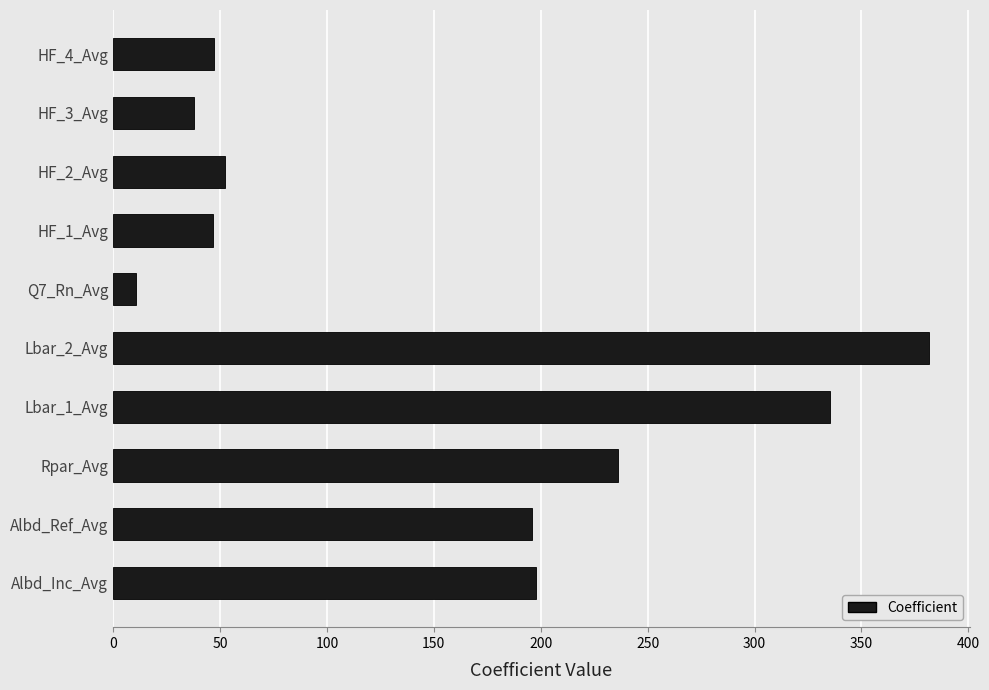

The value at HF_1_Avg is 11.6. True or false?

False